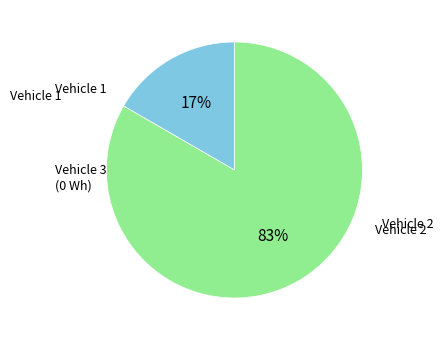

Is there a majority slice in this chart?

Yes